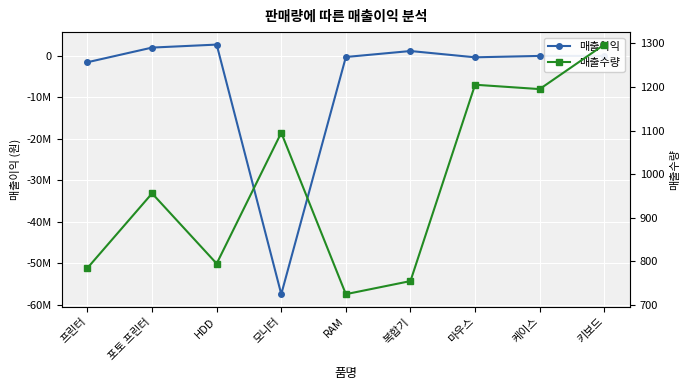

What are all the series names shown in the legend?

매출이익, 매출수량